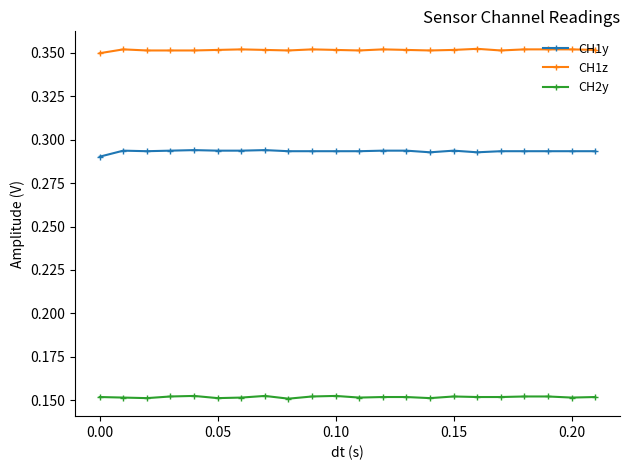

What is the sum of all CH2y values?

3.3